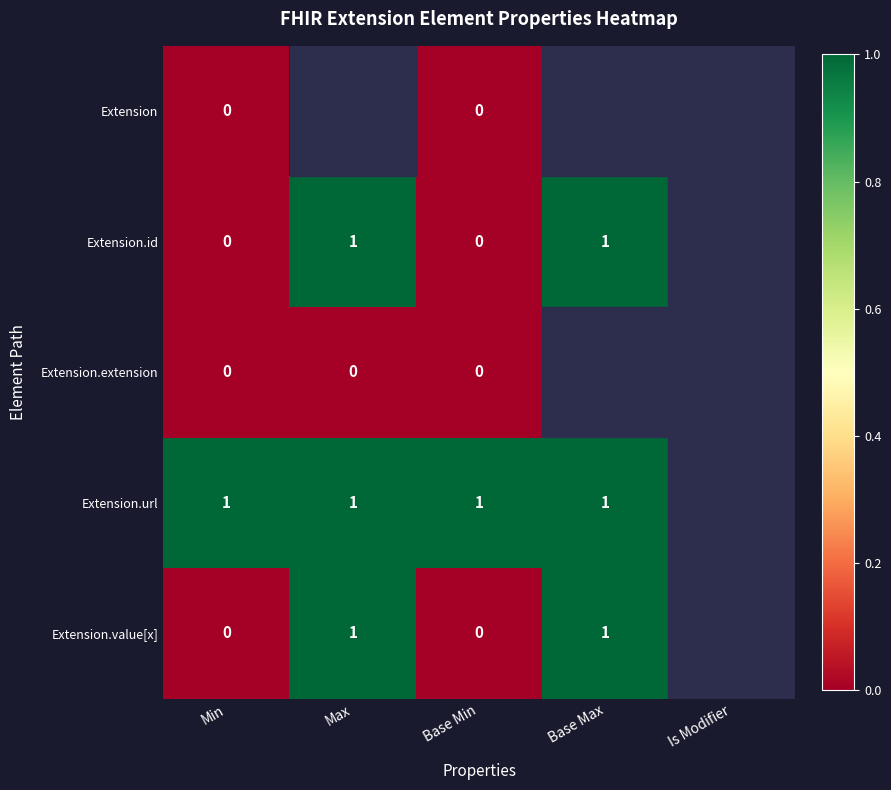

At how many categories does at least one series exceed 0?

4